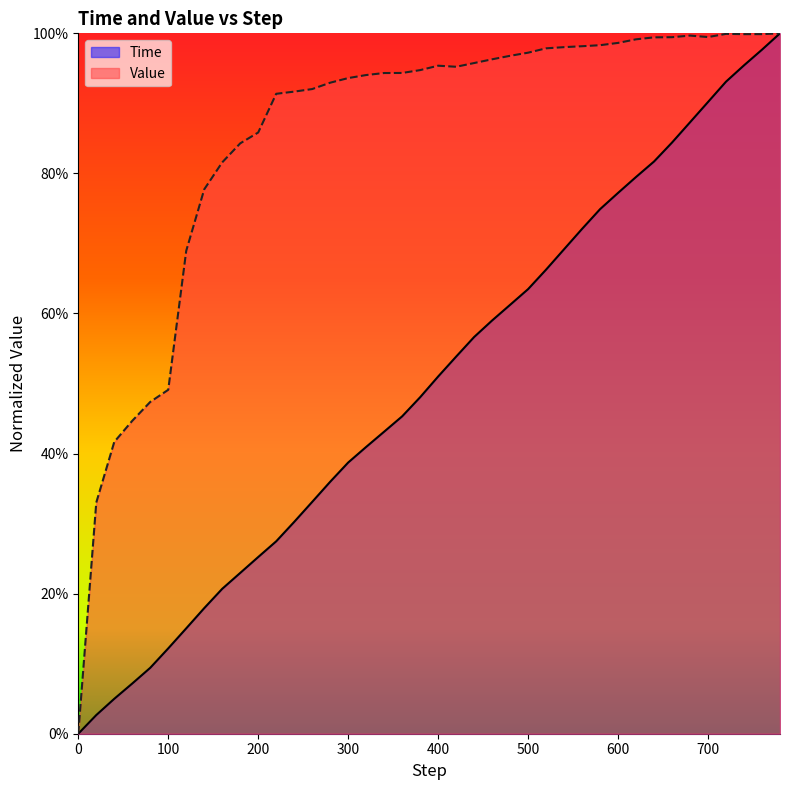

True or false: Time has a value of 0.9 at 700.

True